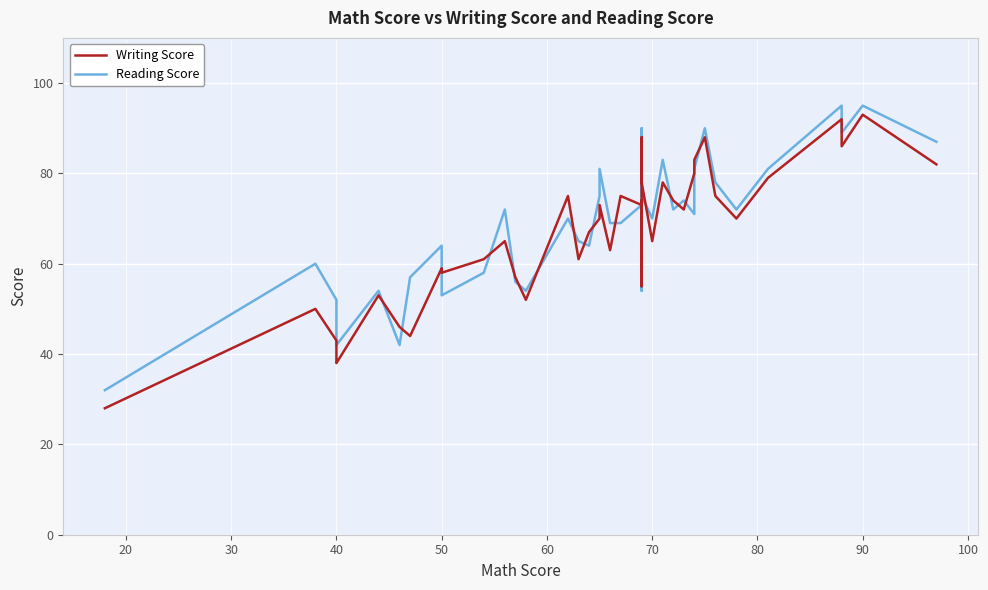

Rank the series by their average value, from lowest to highest.

Writing Score, Reading Score